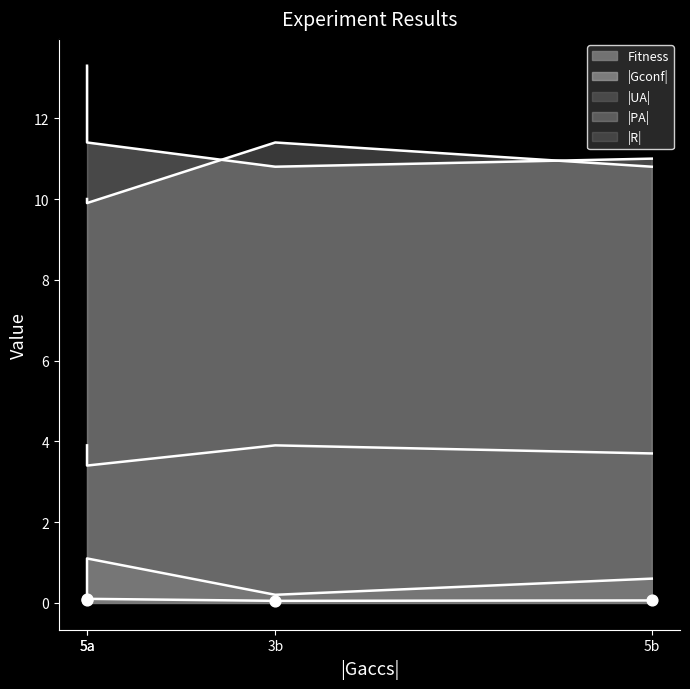

Which series reaches the minimum Y coordinate?

|Gconf|